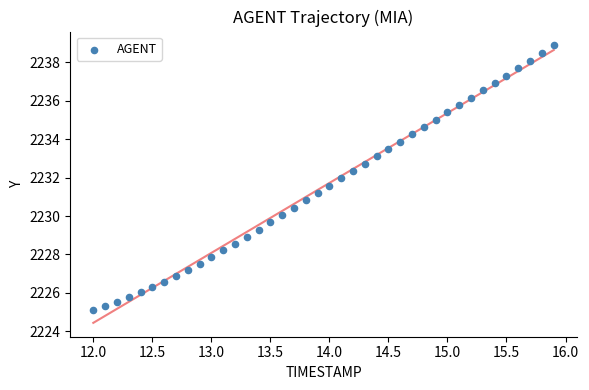

What is the range of Y values (max minus min)?

13.8